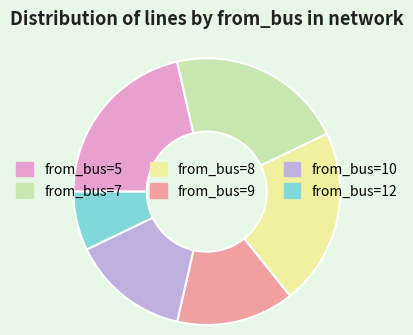

The from_bus=9 slice represents 6% of the pie. True or false?

False